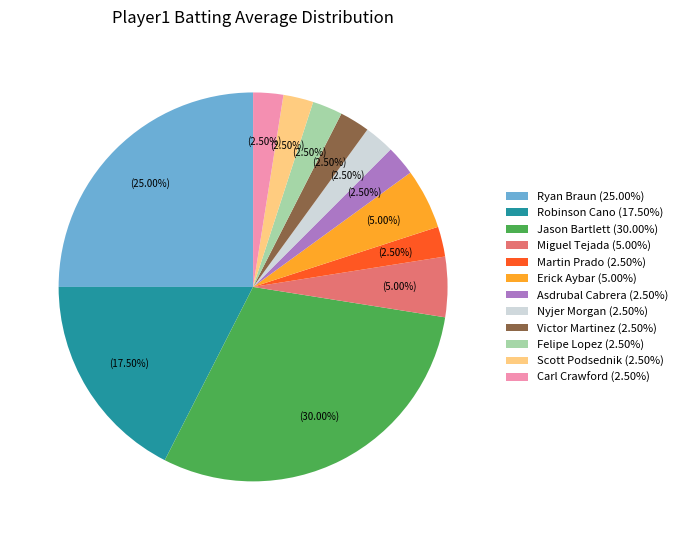

Combined, do Victor Martinez (2.50%) and Erick Aybar (5.00%) account for over 50%?

No